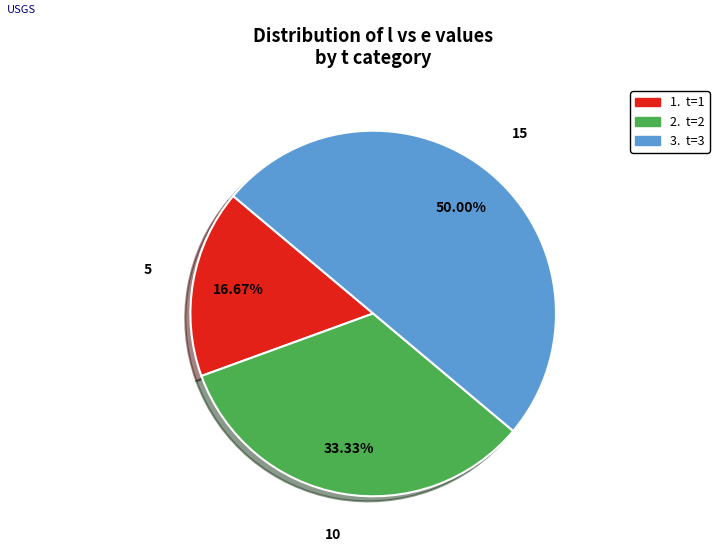

Rank the categories by value from highest to lowest.

3. t=3, 2. t=2, 1. t=1